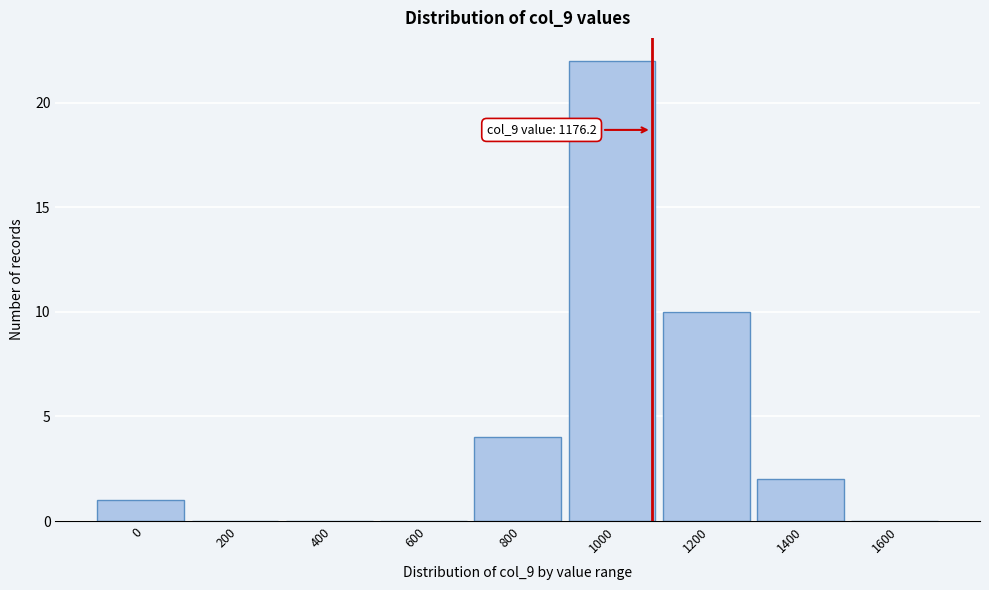

Reading right to left, list all the values displayed in this chart.

1600=0	1400=2	1200=10	1000=22	800=4	600=0	400=0	200=0	0=1